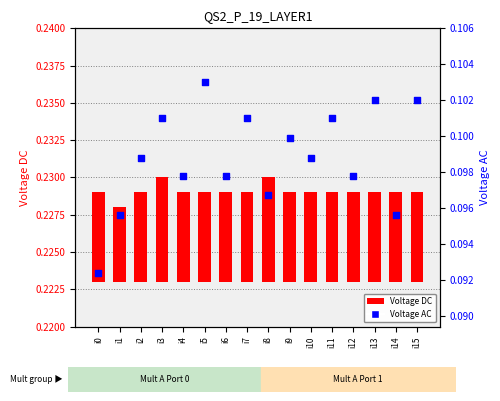

What are all the series names shown in the legend?

Voltage DC, Voltage AC